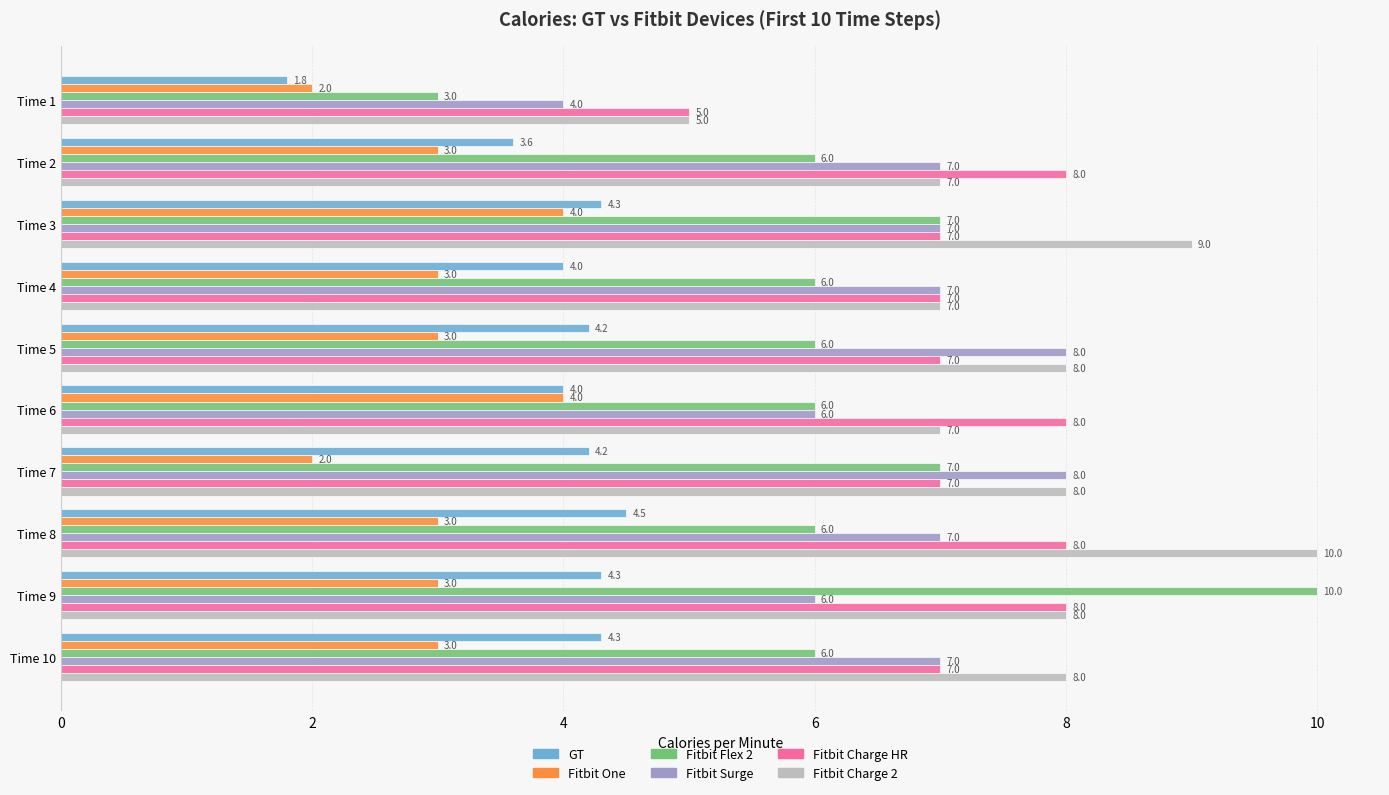

The value of Fitbit Charge 2 at Time 2 is 7.0. True or false?

True